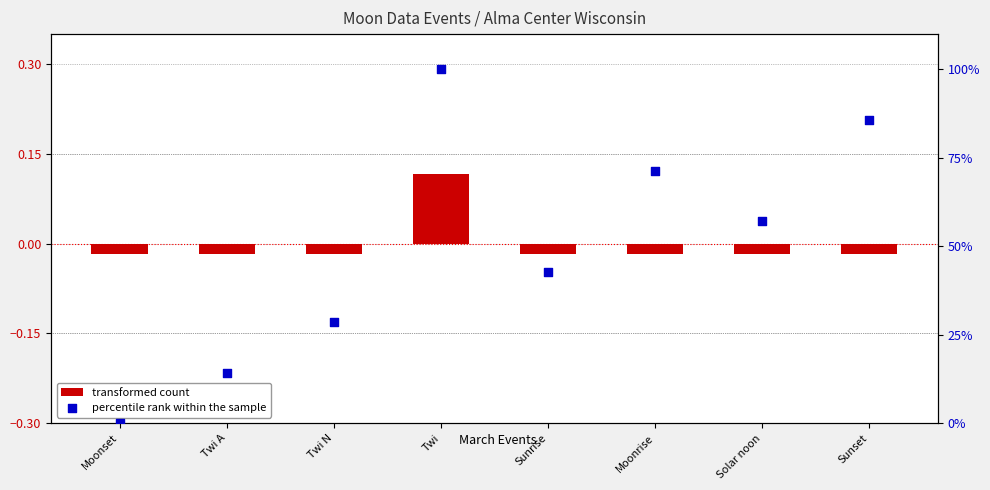

Which series has the largest Y range (max minus min)?

percentile rank within the sample